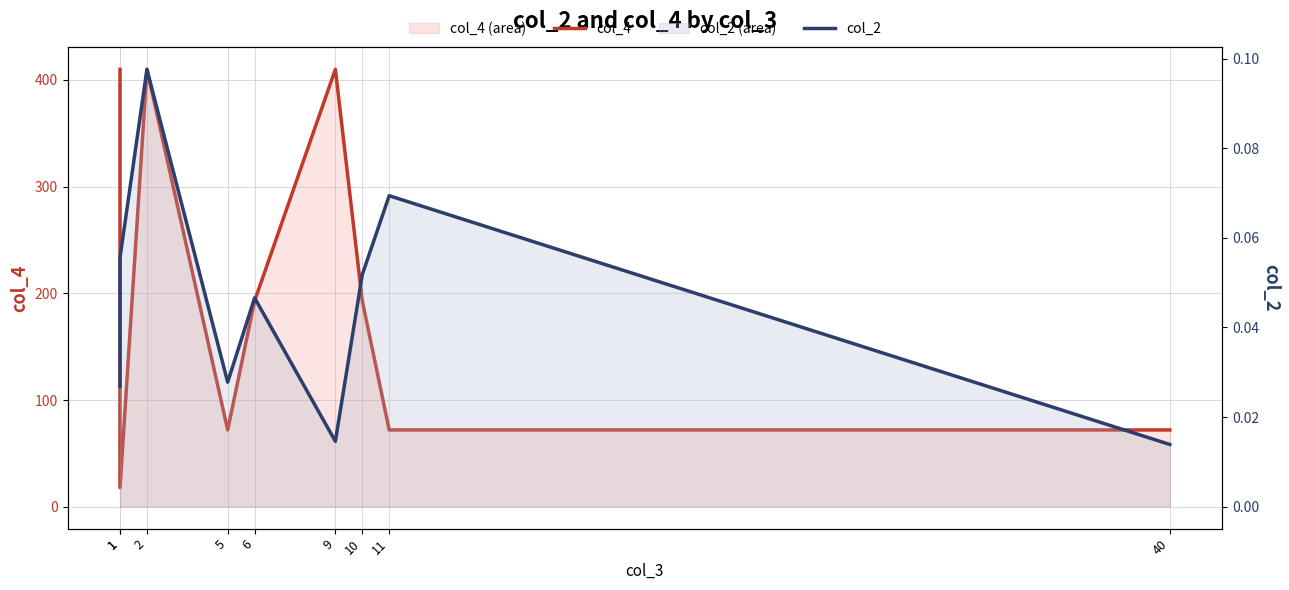

What is the approximate value of col_4 at 1?

410.0